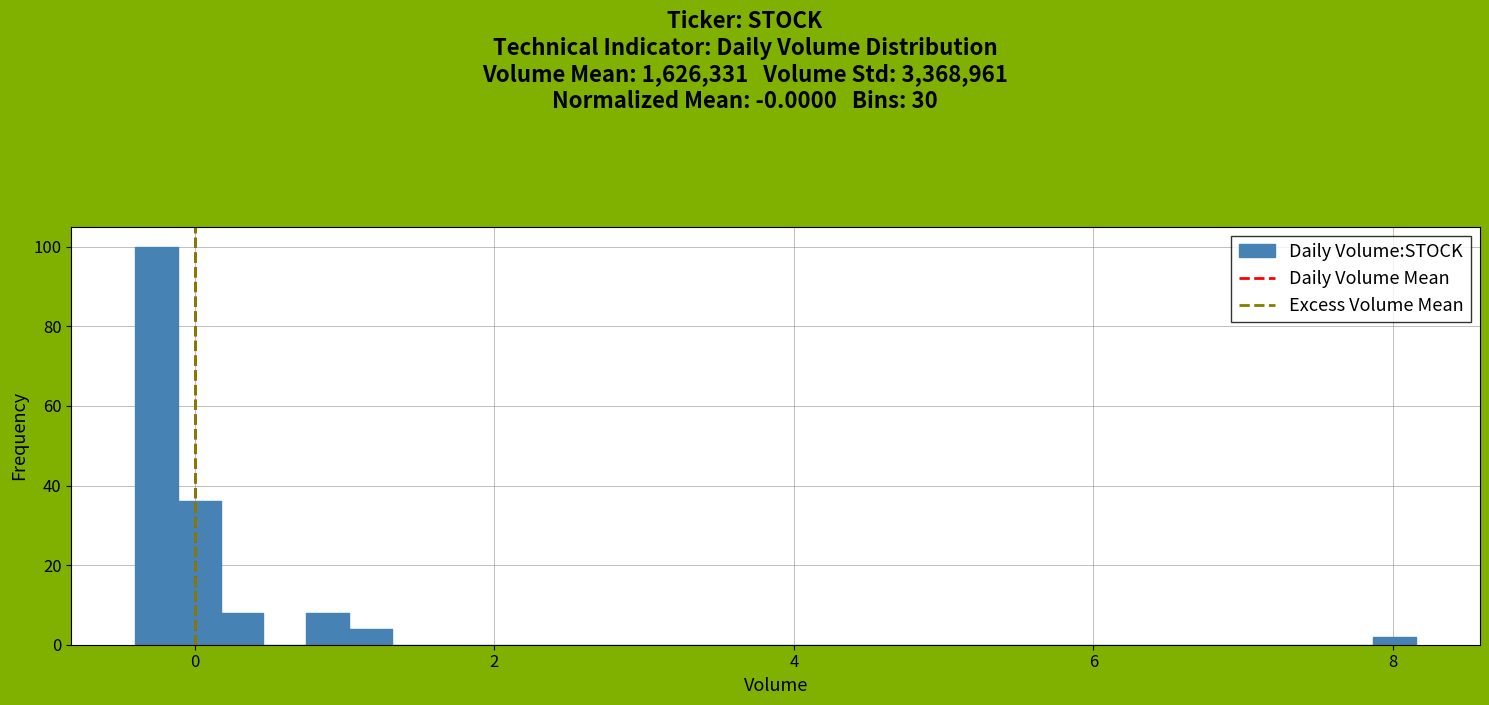

Around what value on the x-axis is the tallest bar? Give the approximate position of its centre, as read against the axis.

-0.2